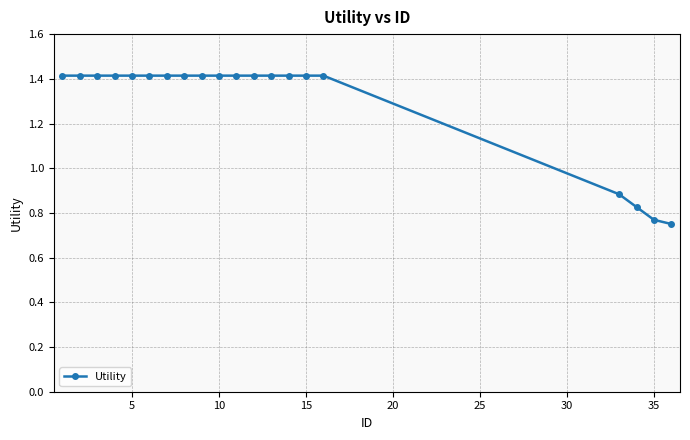

What is the average value?

1.3